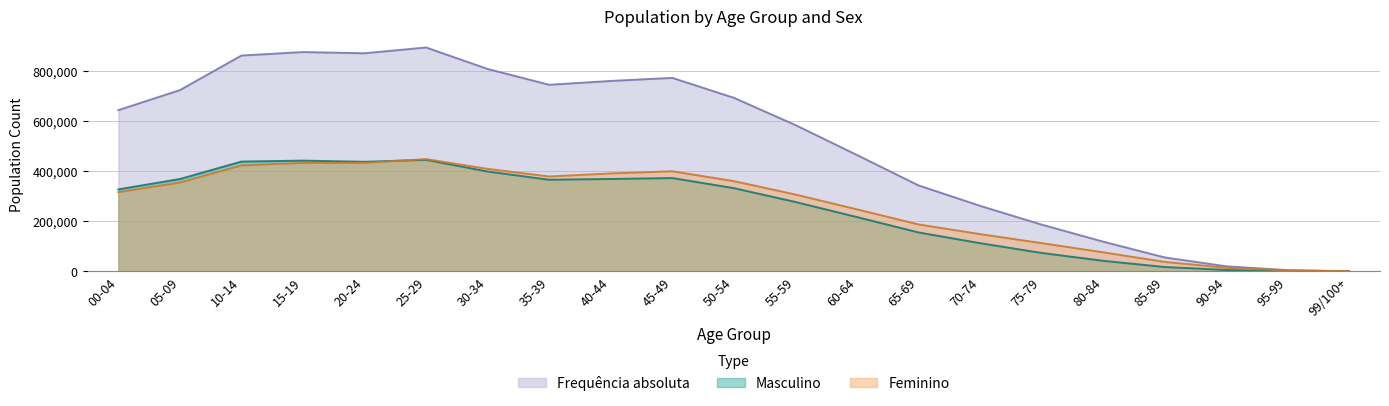

What is the difference between the maximum and minimum values in the Feminino series?

447706